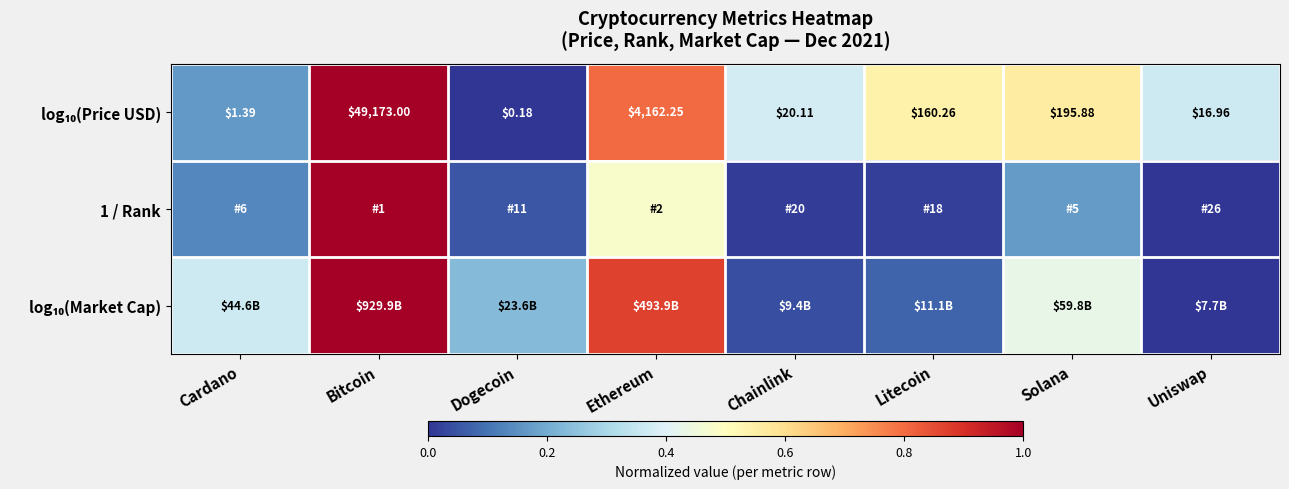

At which label does 1 / Rank reach its minimum?

Uniswap